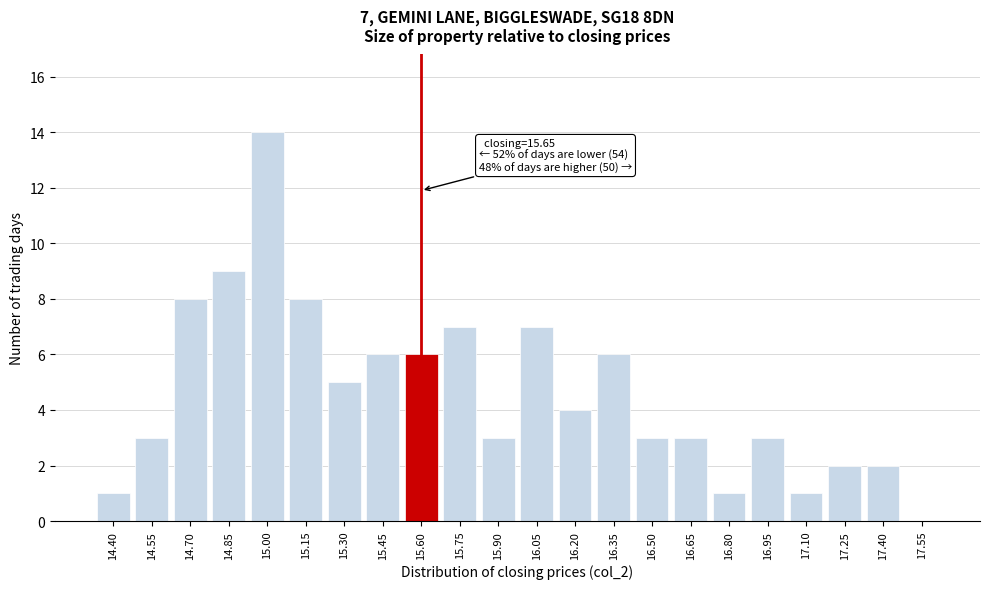

Reading right to left, list all the values displayed in this chart.

17.55=0	17.40=2	17.25=2	17.10=1	16.95=3	16.80=1	16.65=3	16.50=3	16.35=6	16.20=4	16.05=7	15.90=3	15.75=7	15.60=6	15.45=6	15.30=5	15.15=8	15.00=14	14.85=9	14.70=8	14.55=3	14.40=1